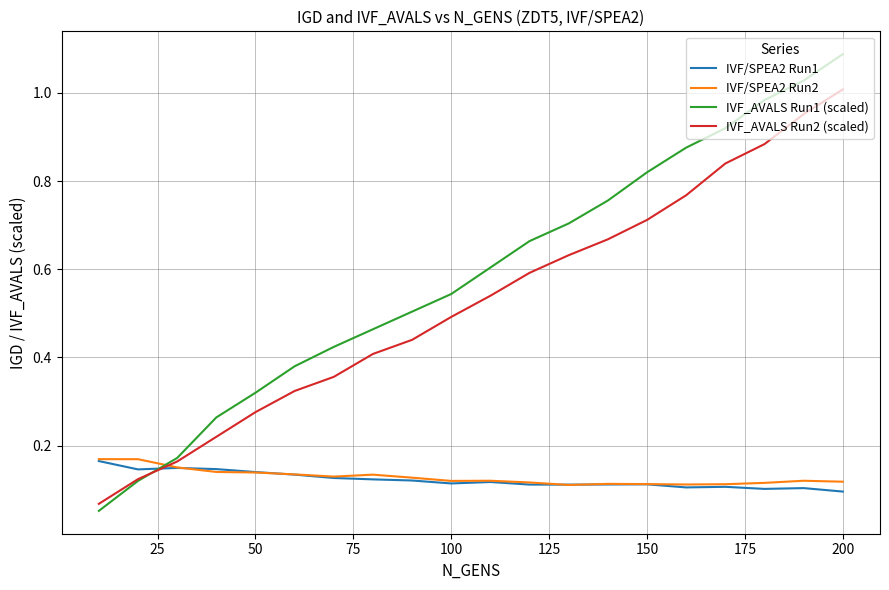

Which series has the largest range (max minus min)?

IVF_AVALS Run1 (scaled)